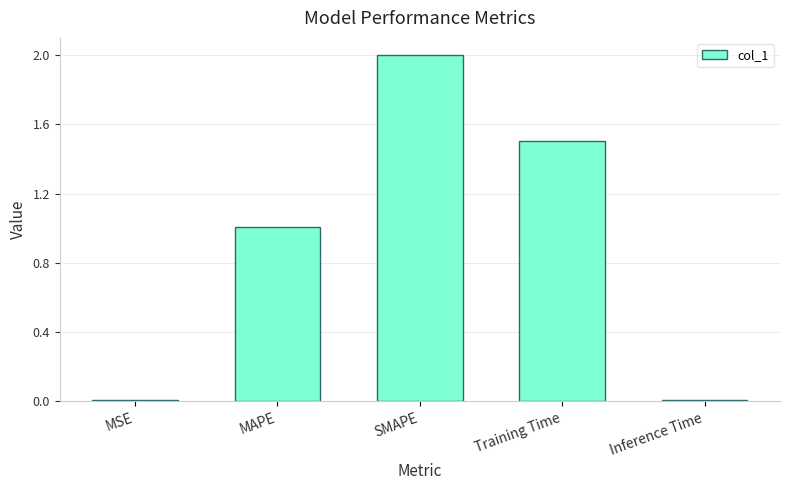

What is the greatest value displayed?

2.0